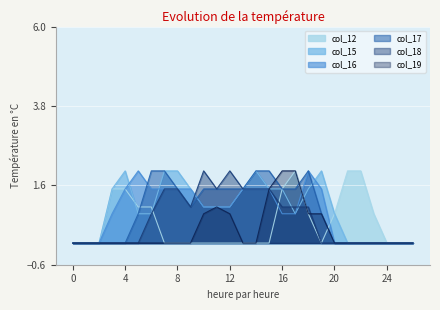

The value of col_17 at 4 is -0.8. True or false?

False